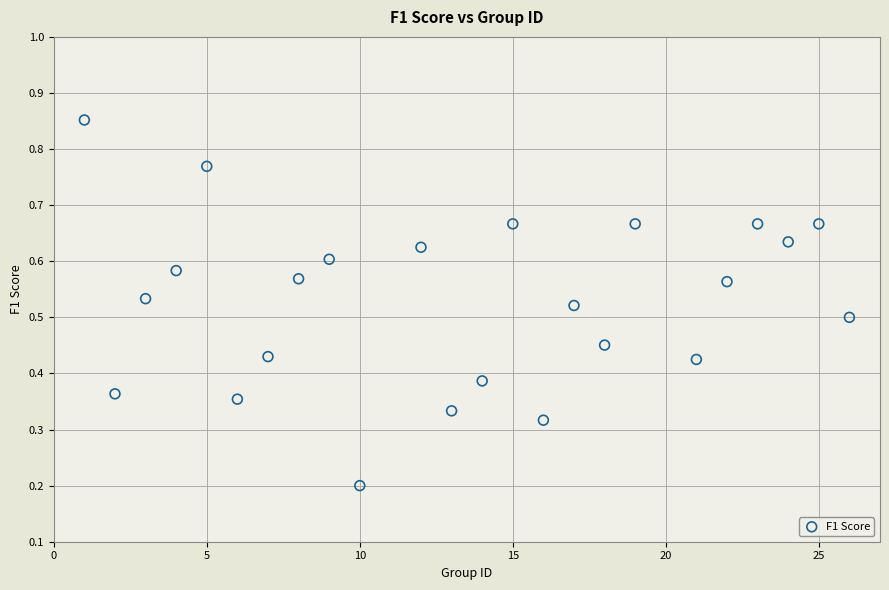

What is the range of X values (max minus min)?

25.0